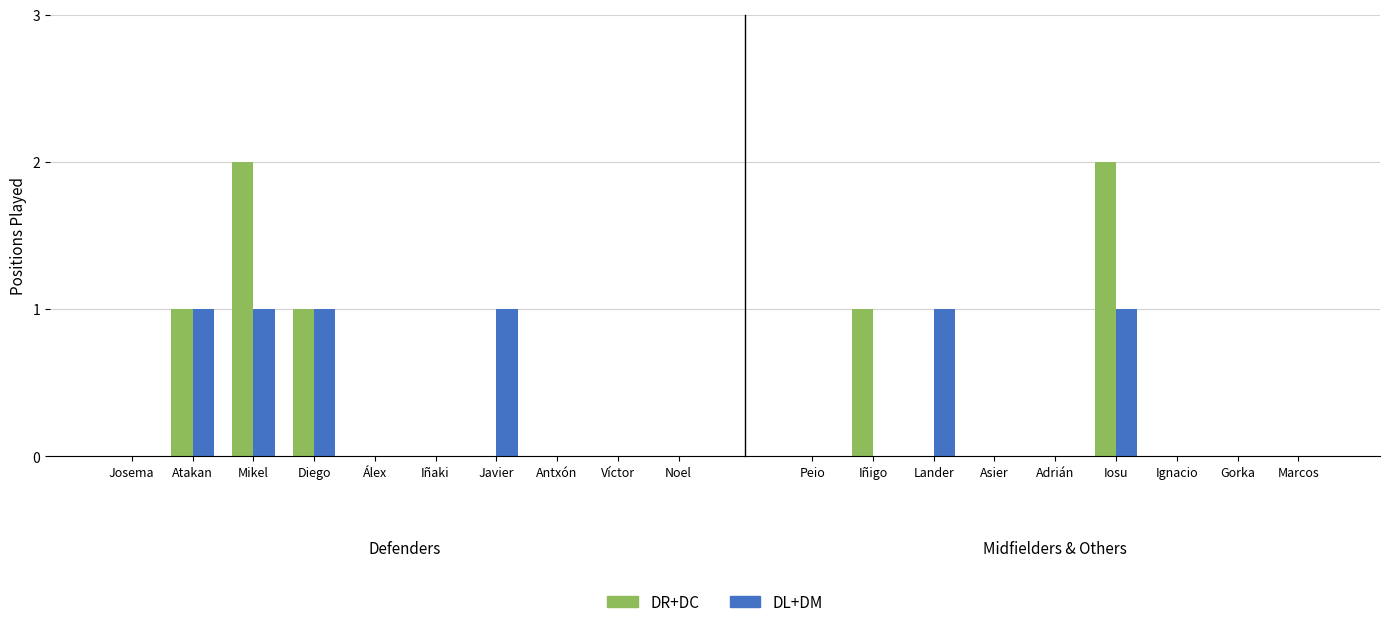

Rank the series at Diego from highest to lowest value.

DR+DC, DL+DM